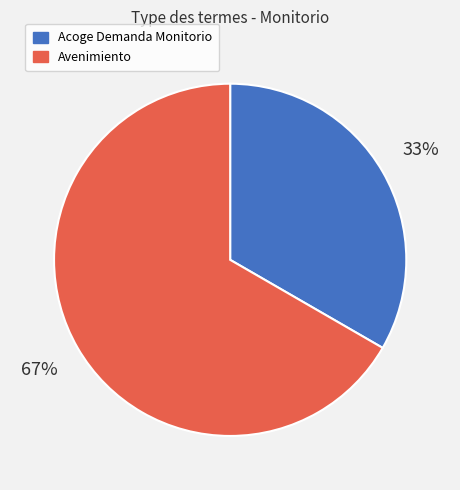

How many segments does this pie chart have?

2